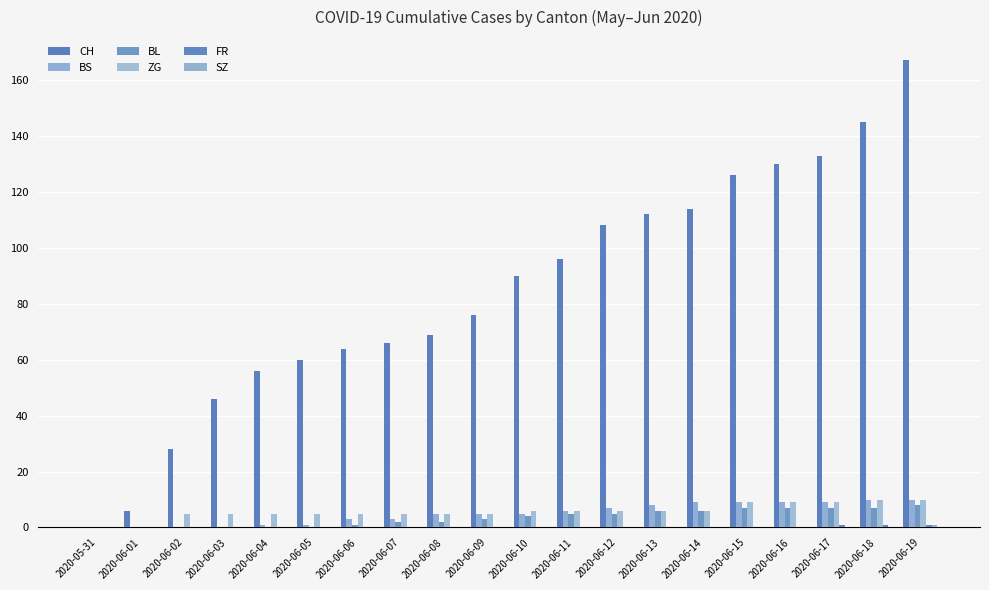

What position from the right is 2020-06-07?

13